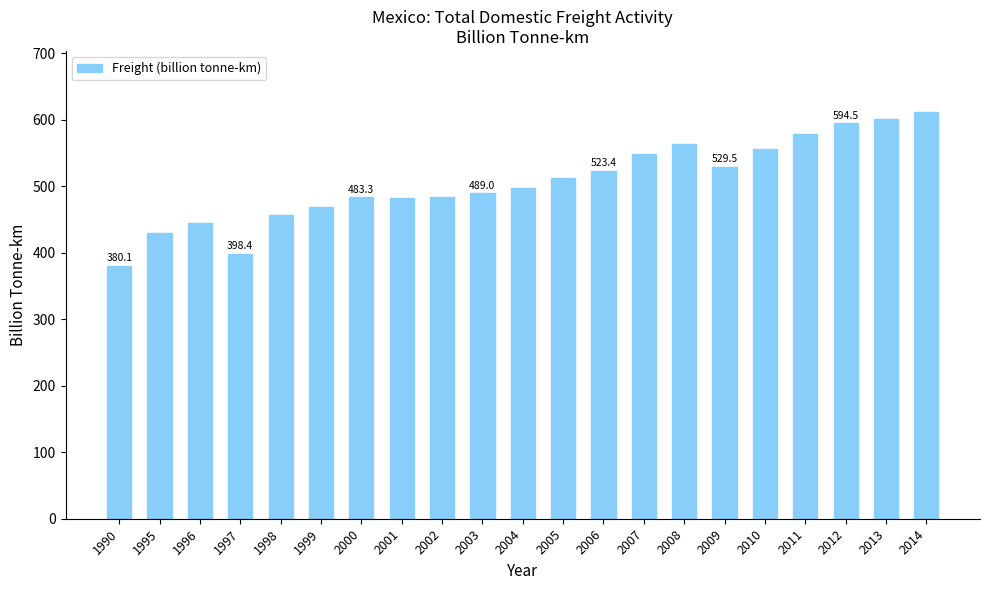

The value at 2007 is 222.9. True or false?

False